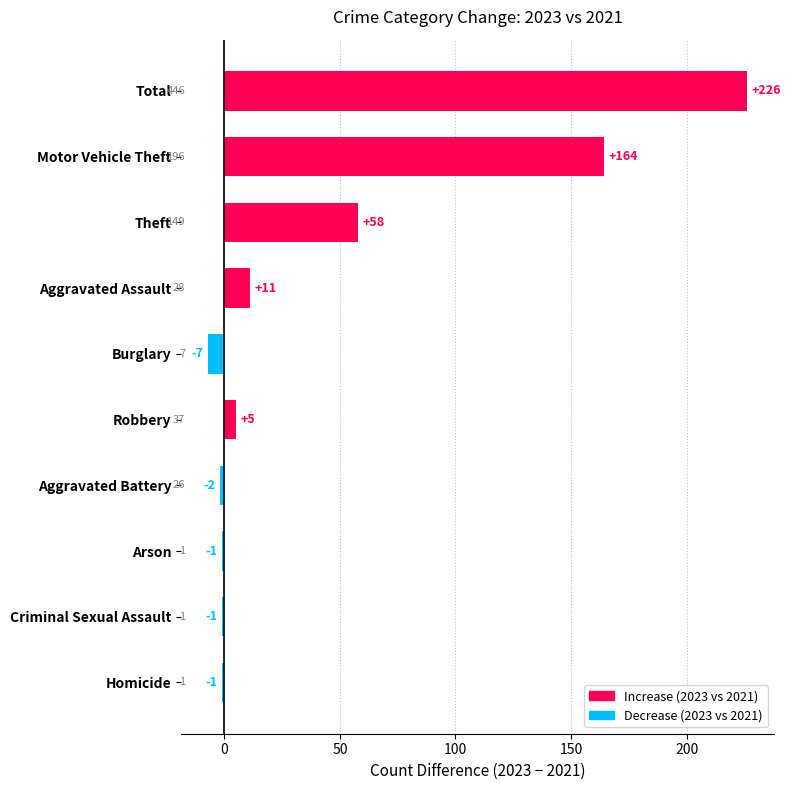

Which label corresponds to the largest value in the chart?

Total